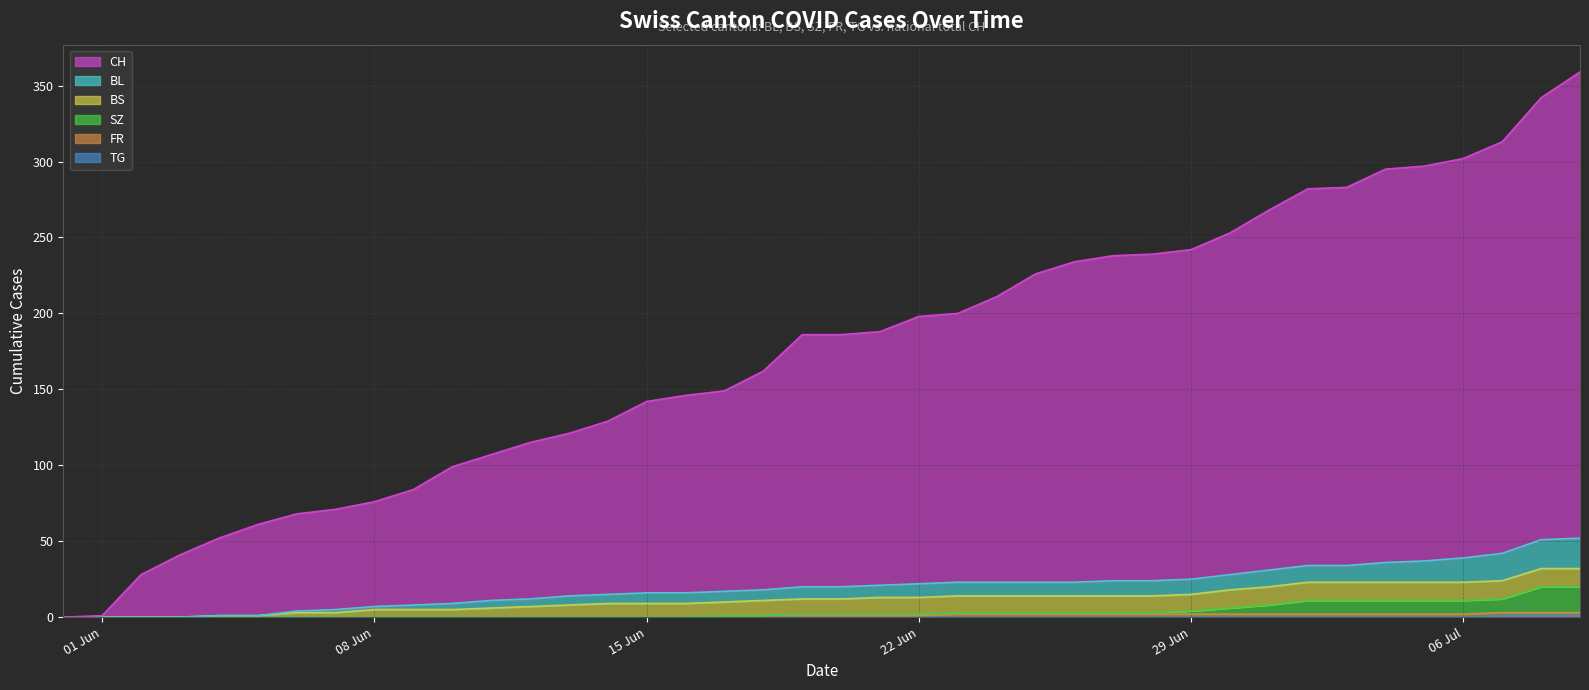

Which category has the highest value in the SZ series?

2020-07-08